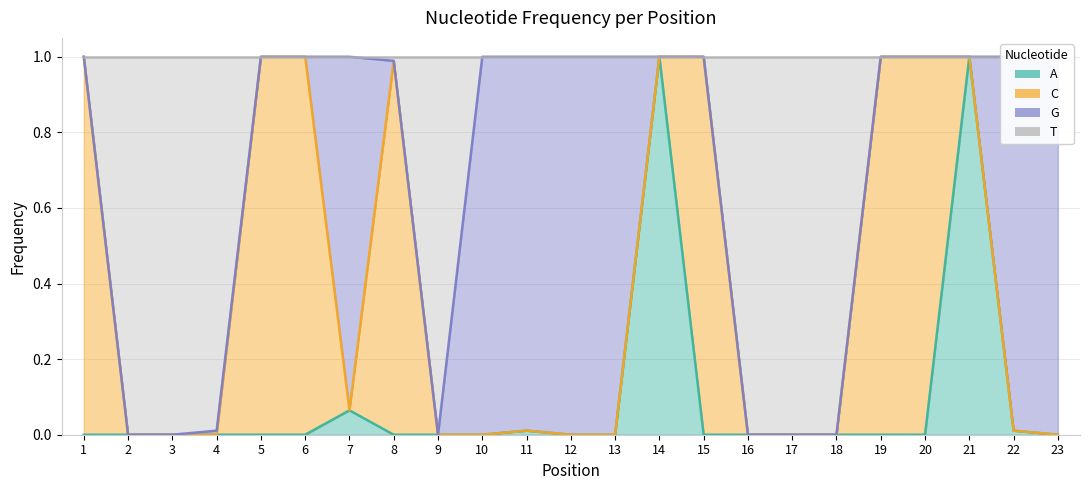

Which series has the largest range (max minus min)?

A